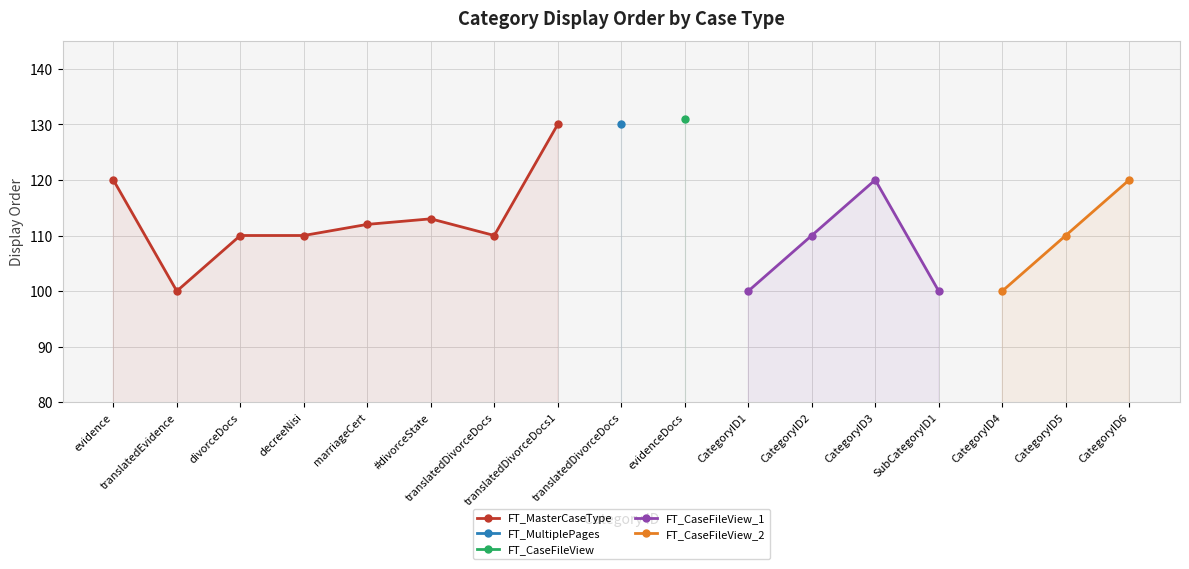

What is the difference between the values at divorceDocs and evidenceDocs?

21